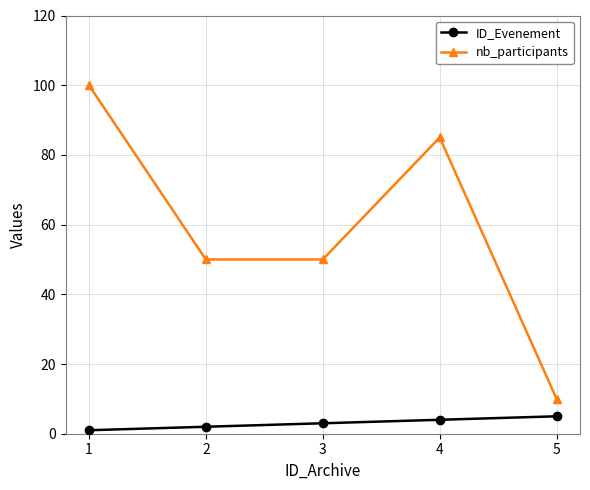

Reading left to right, extract all data points from this chart.

ID_Evenement: 1	2	3	4	5
nb_participants: 100	50	50	85	10